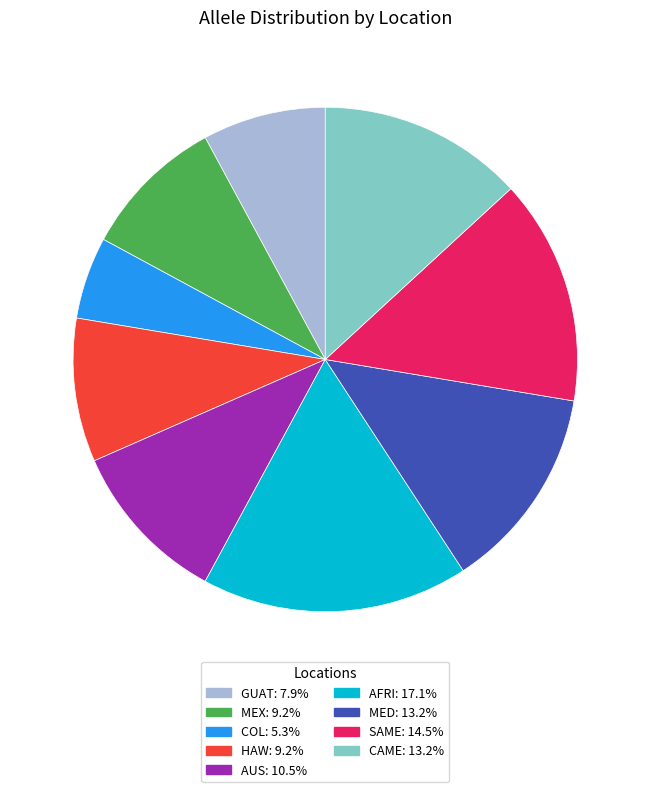

Do GUAT and AUS together represent more than half of the pie?

No